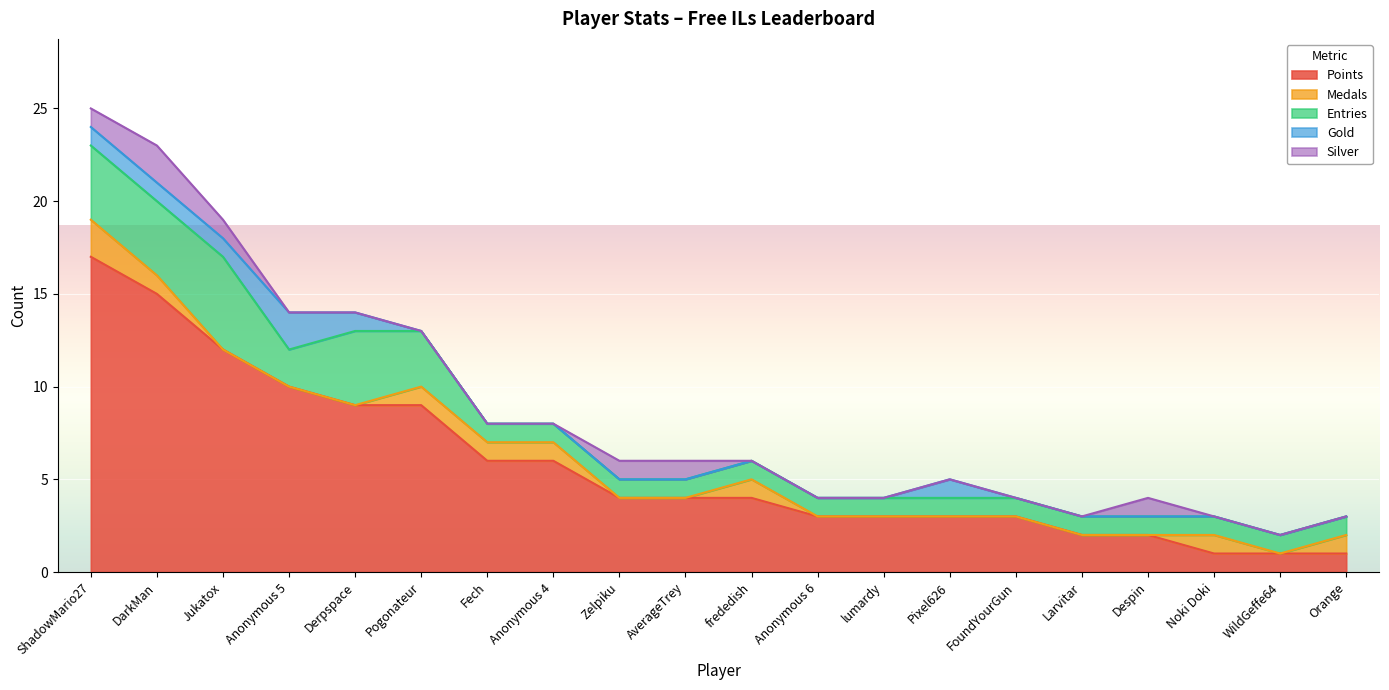

What is the difference between the maximum and minimum values in the Silver series?

2